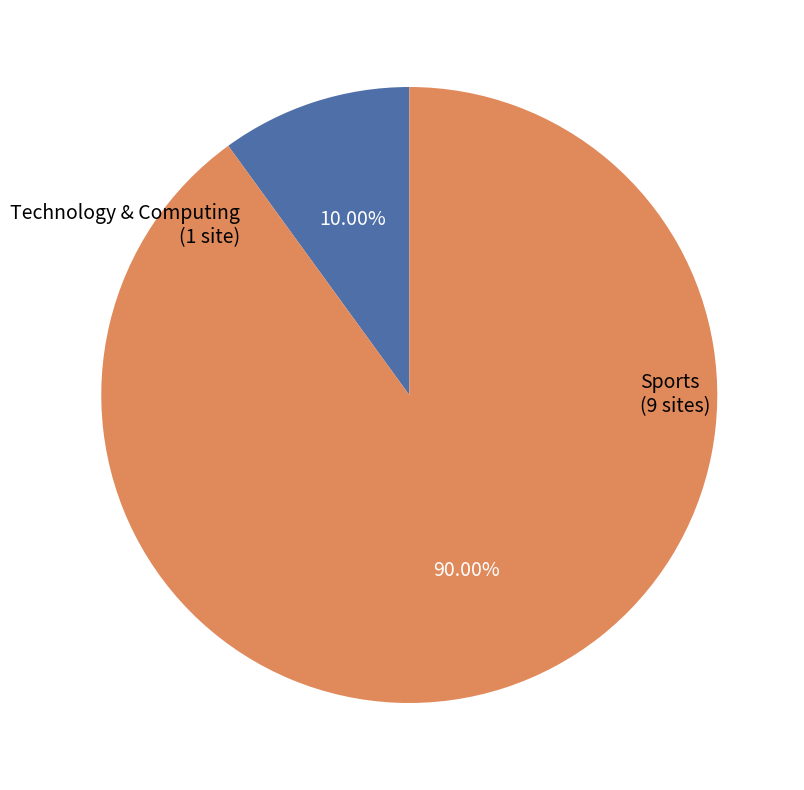

How many segments does this pie chart have?

2